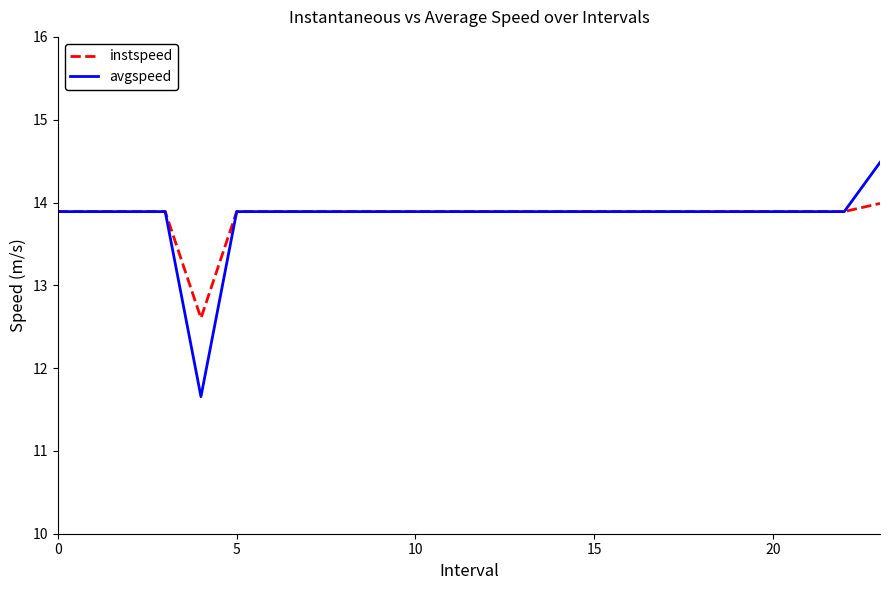

Rank the series by their maximum value, from lowest to highest.

instspeed, avgspeed